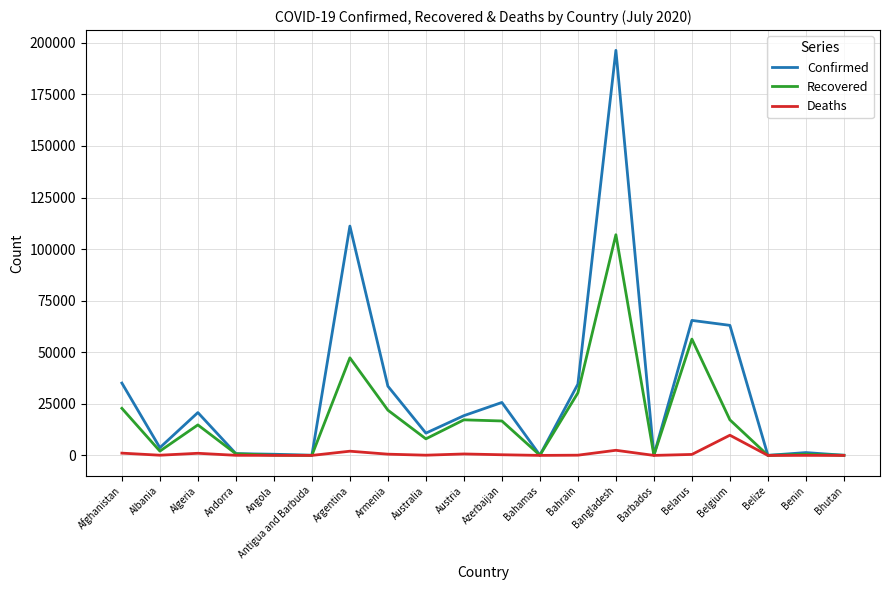

Is it true that Deaths equals 1113 at Afghanistan?

True